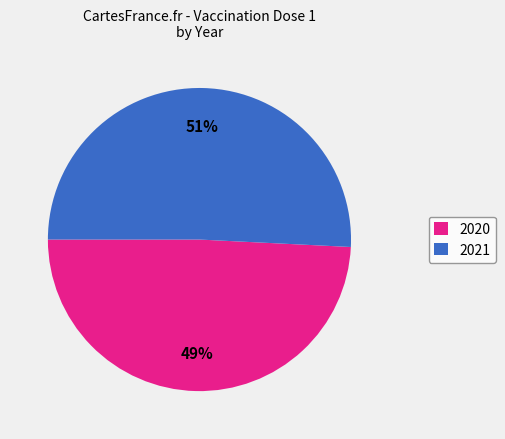

What is the smallest slice in the pie chart?

2020